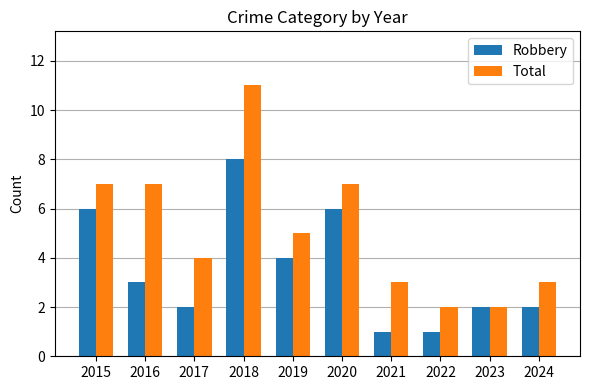

What value does the Total series have at 2015?

7